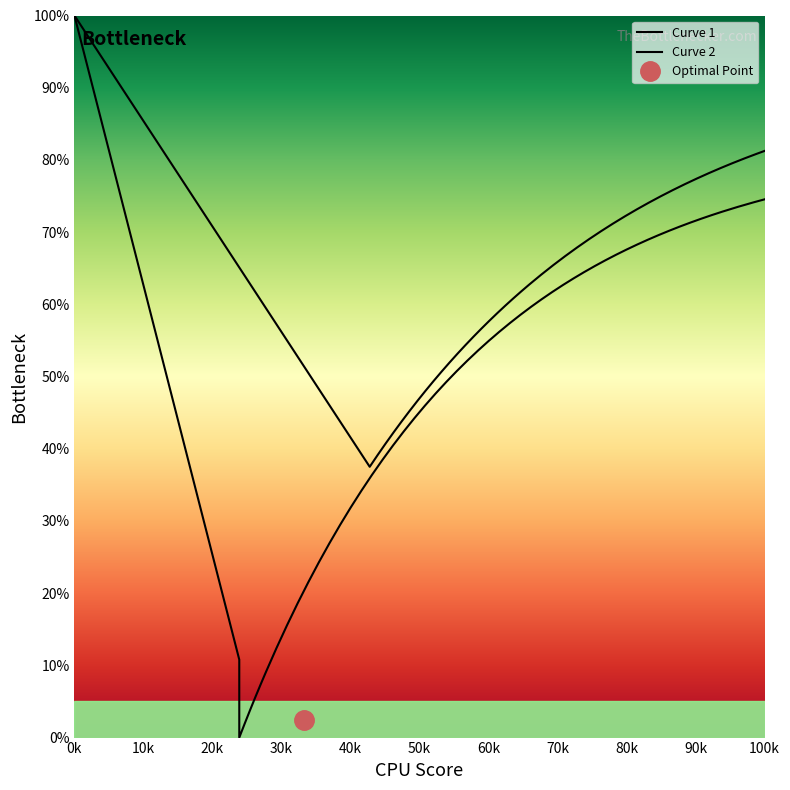

True or false: y and x cross at least once.

True